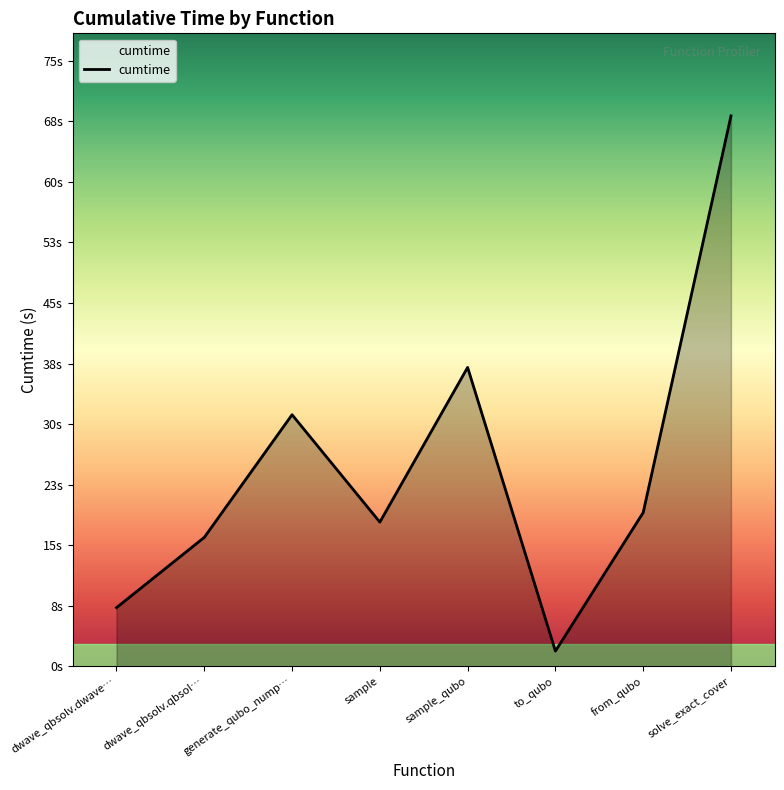

What is the sum of all values?

199.1